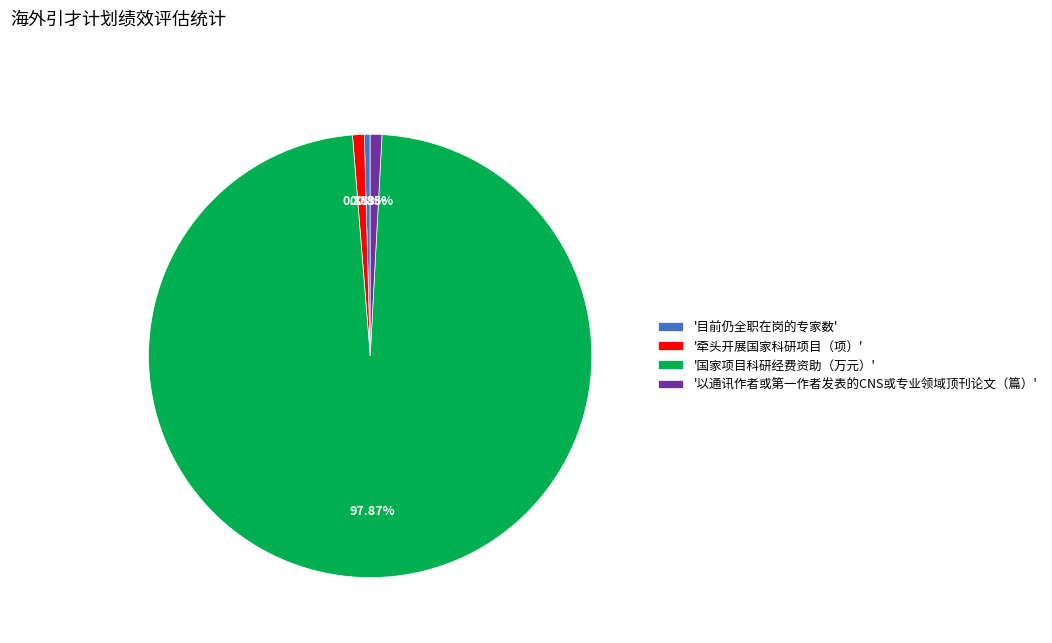

How many slices are in this pie chart?

4